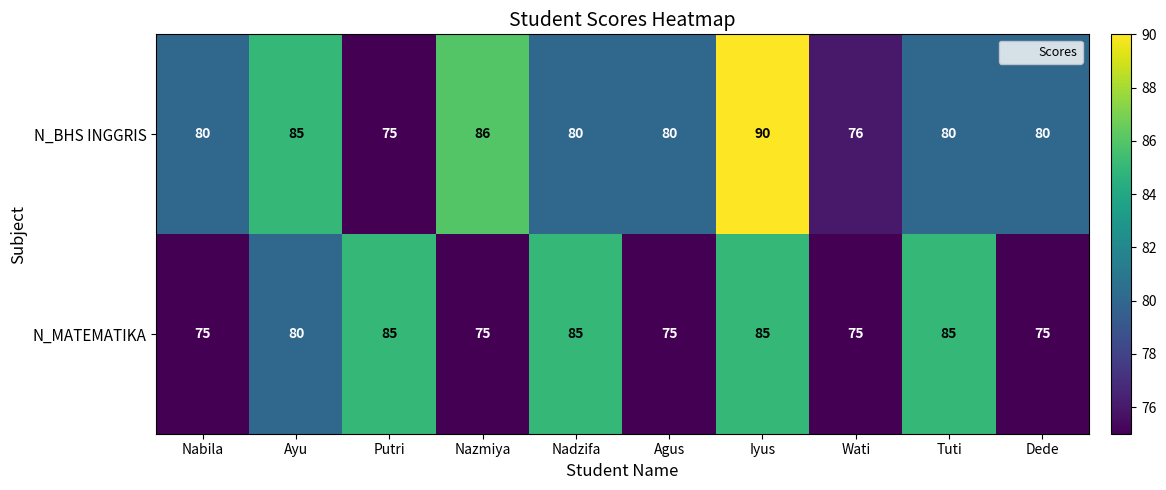

Reading right to left, transcribe all the data shown in this chart.

N_BHS INGGRIS: Dede=80	Tuti=80	Wati=76	Iyus=90	Agus=80	Nadzifa=80	Nazmiya=86	Putri=75	Ayu=85	Nabila=80
N_MATEMATIKA: Dede=75	Tuti=85	Wati=75	Iyus=85	Agus=75	Nadzifa=85	Nazmiya=75	Putri=85	Ayu=80	Nabila=75